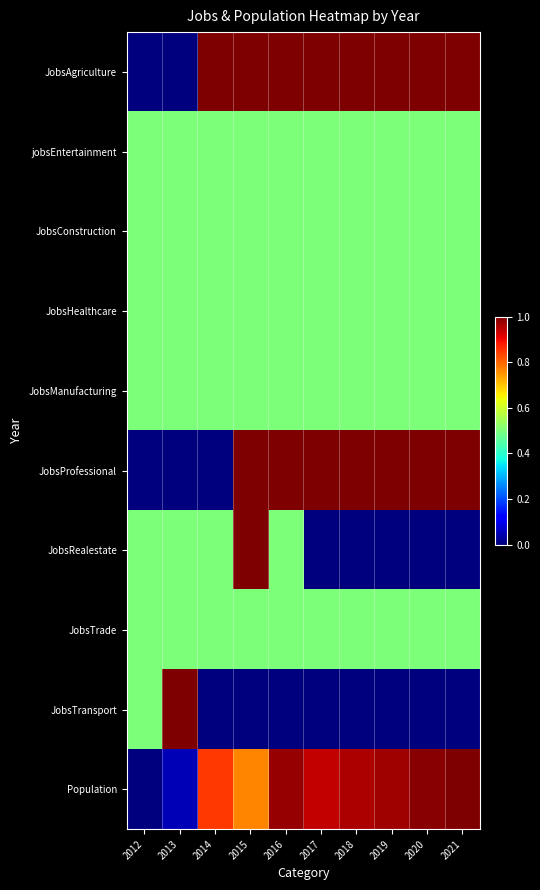

At which category is the sum across all series the highest?

2015